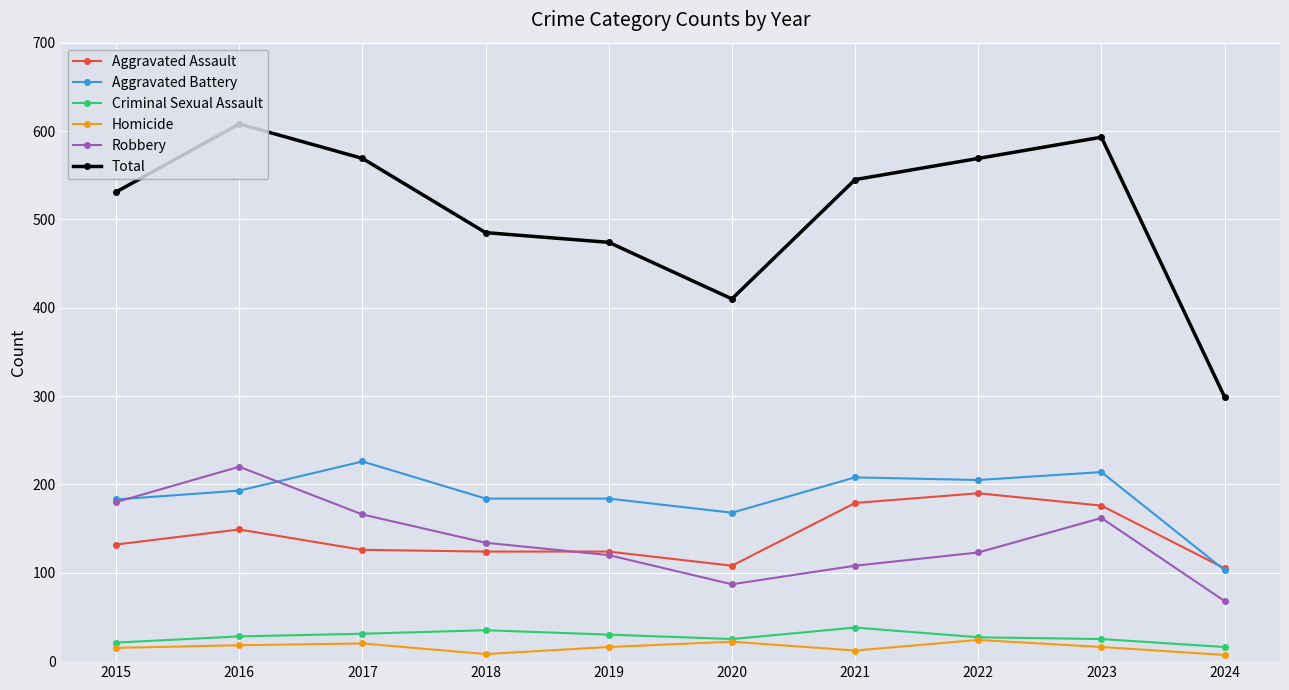

True or false: Aggravated Assault and Criminal Sexual Assault intersect in this chart.

False